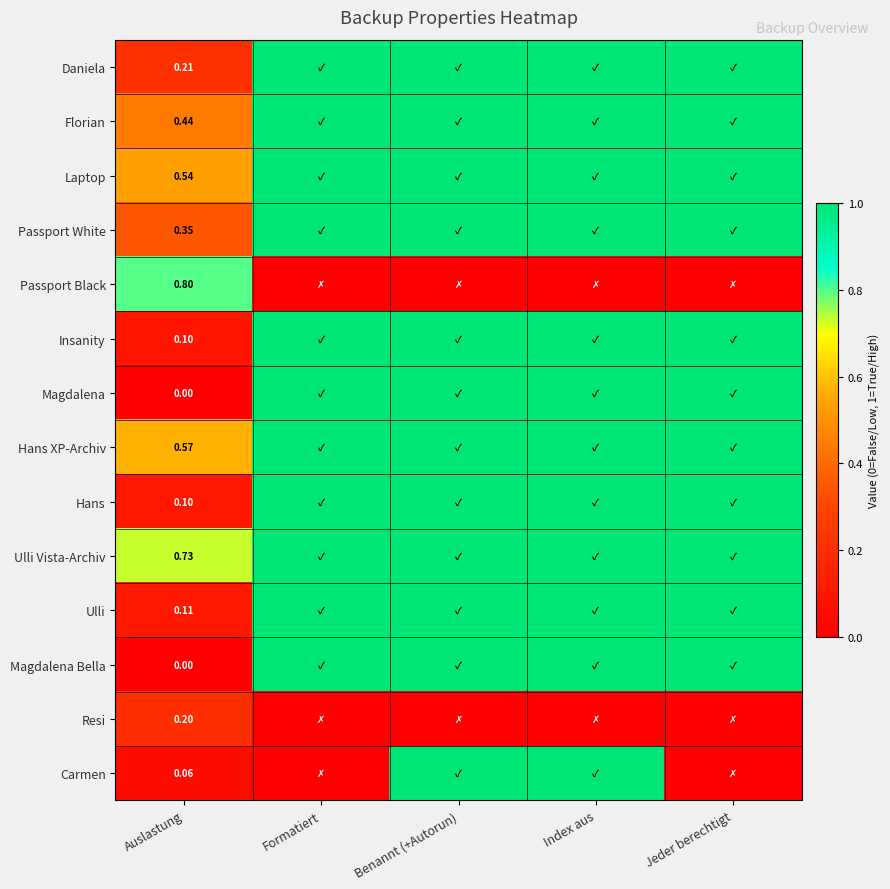

Between Jeder berechtigt and Index aus, which is larger?

Jeder berechtigt